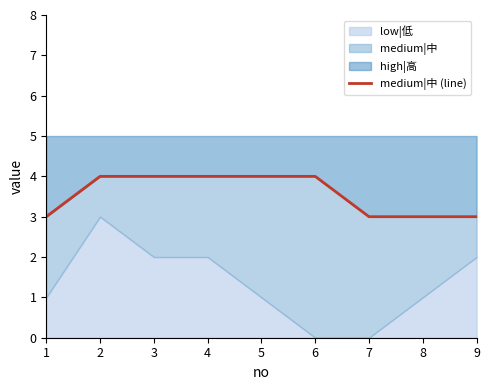

What is the value of the 9th point from the left?

3